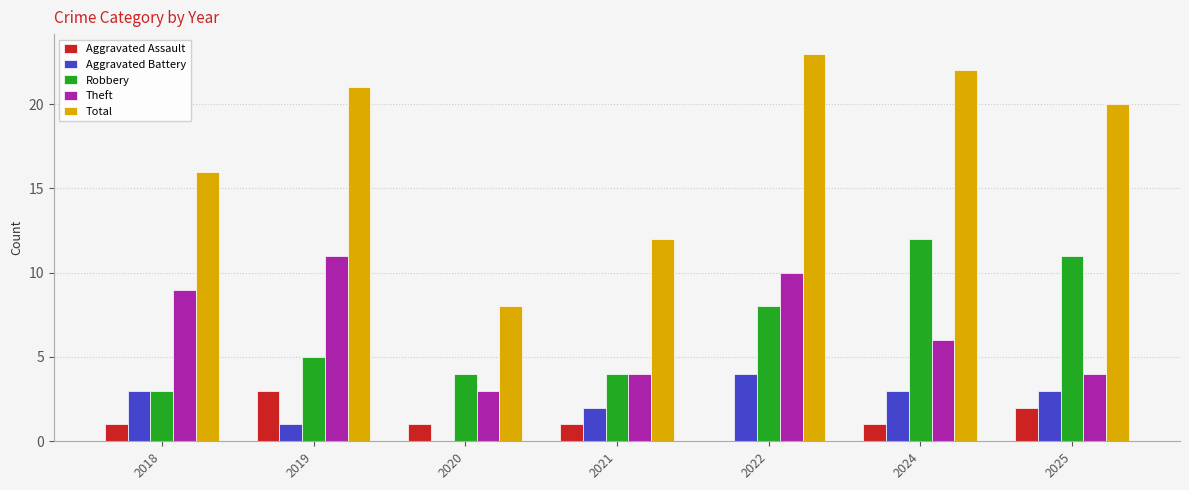

At which label does Robbery reach its peak?

2024